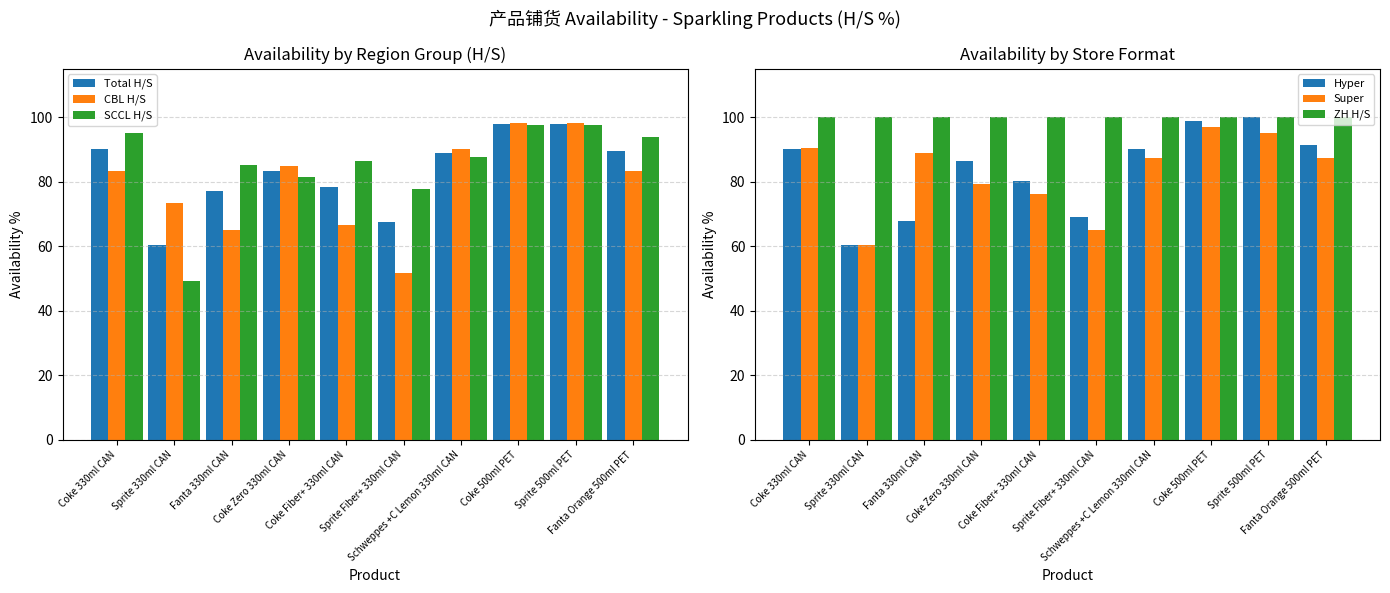

What is the lowest value of the ZH H/S series?

100.0